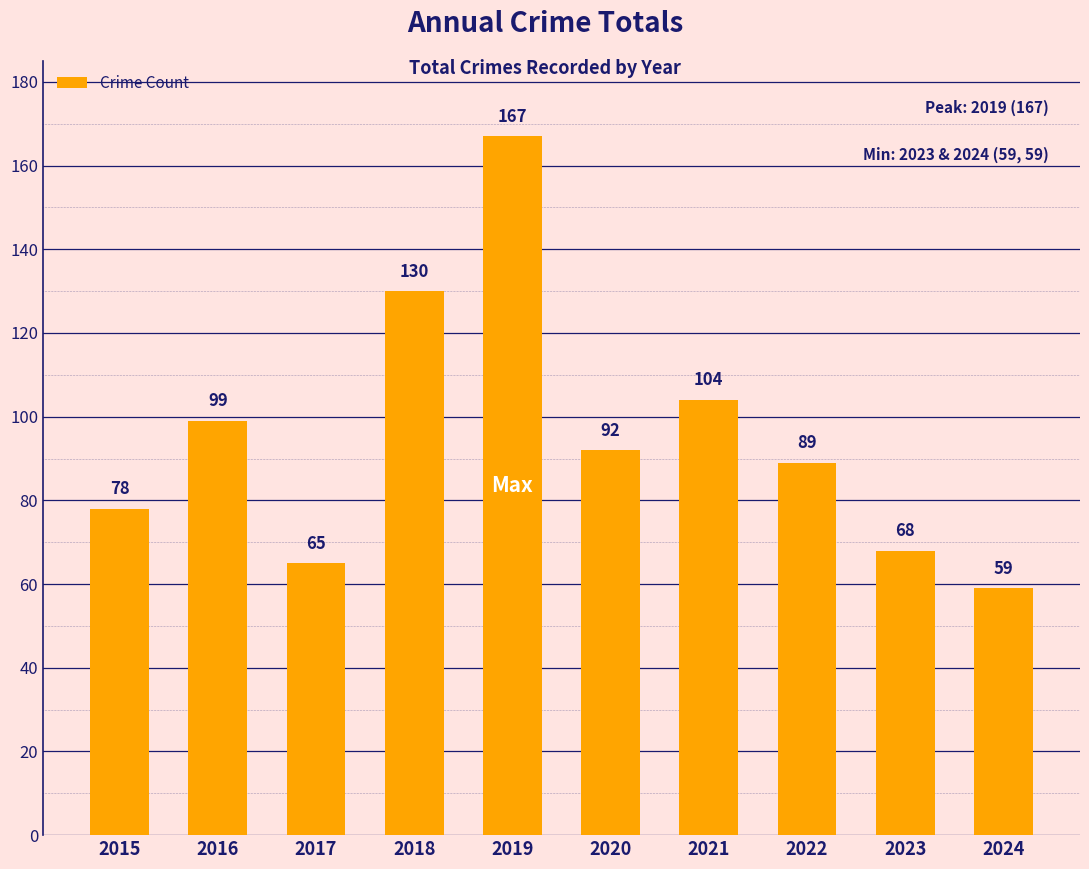

What is the change in value from 2018 to 2024?

-71